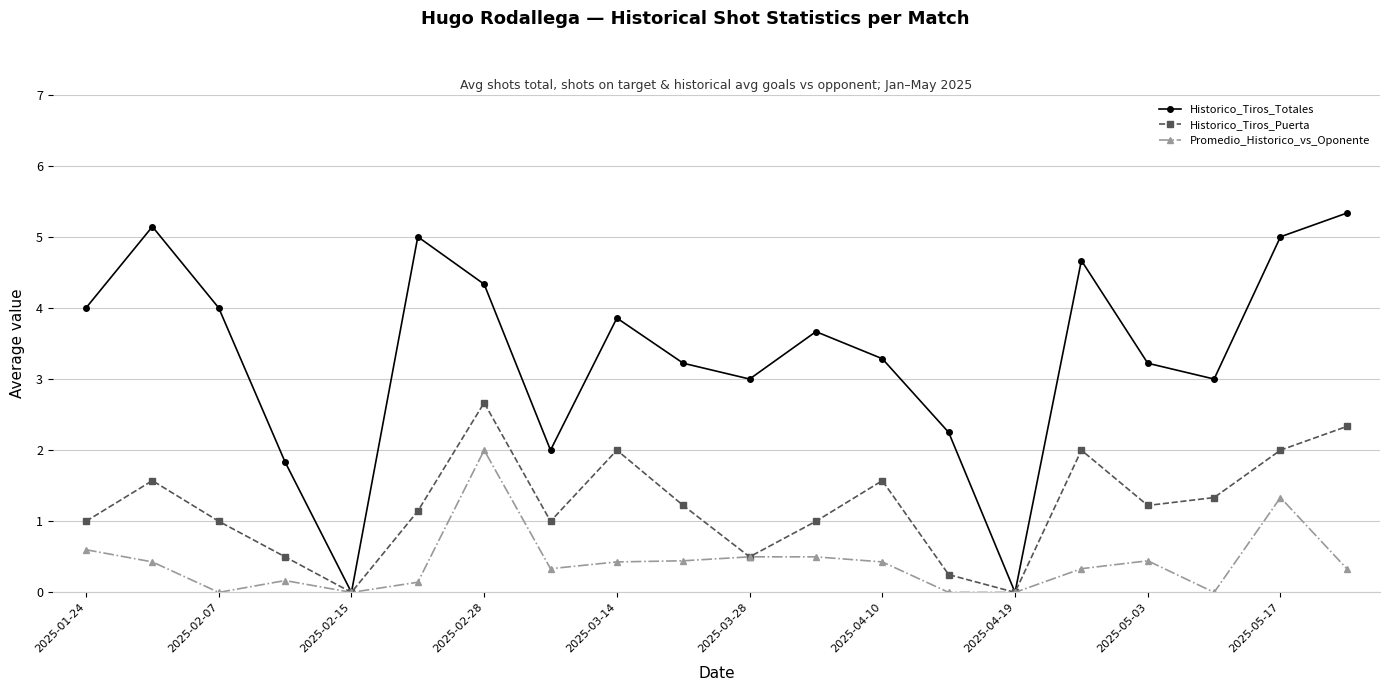

What is the maximum value shown in the chart?

5.3